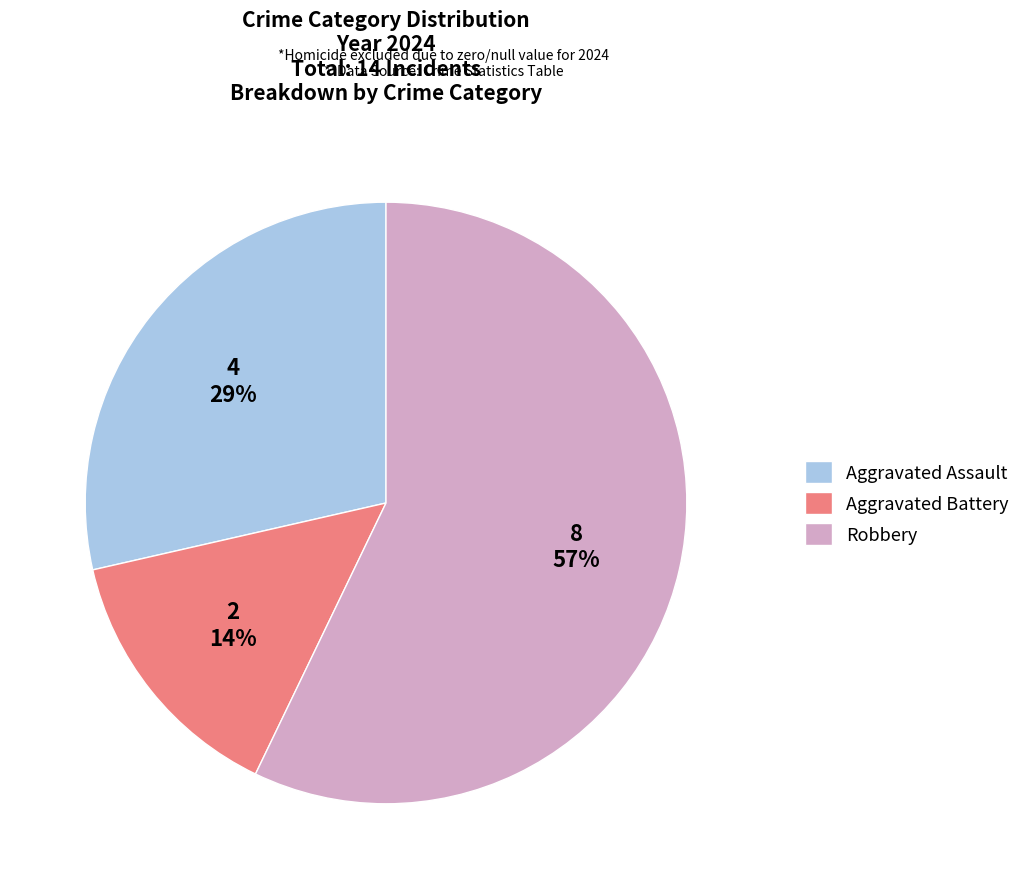

To the nearest percent, what is the difference between the largest and smallest slice percentages?

43%